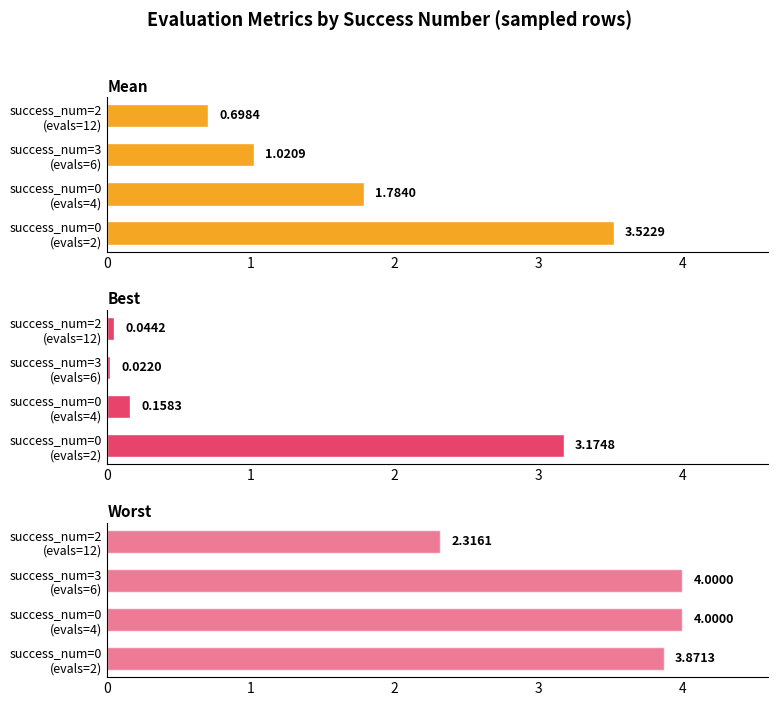

How many groups of bars are there?

4